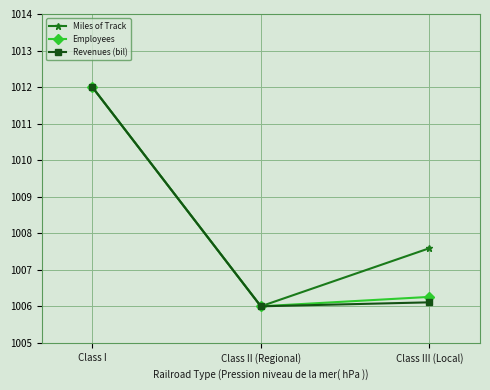

True or false: Employees has a value of 548.0 at Class III (Local).

False